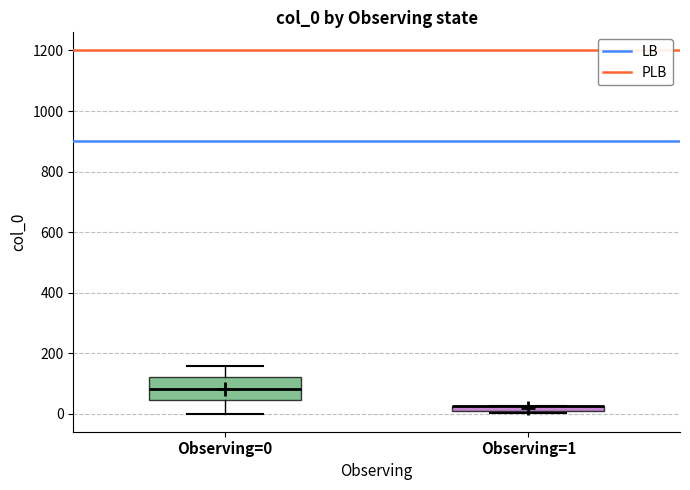

Where is the upper edge of the box for Observing=1 on the y-axis? The values are not printed on the chart, so give them approximately, as read against the axis.

20